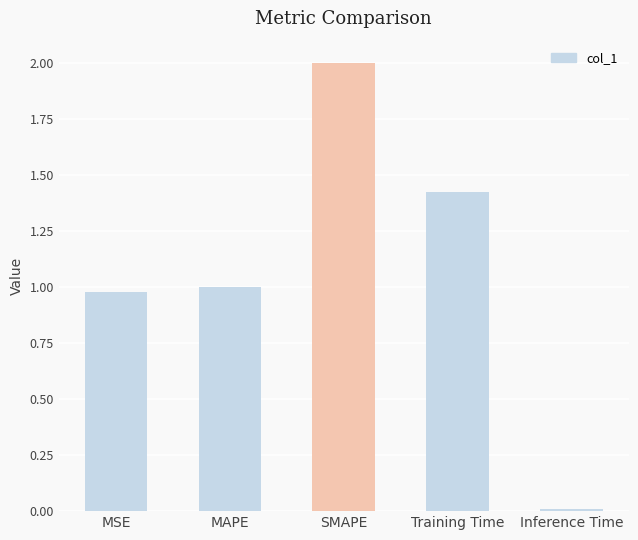

What is the sum of all values?

5.4